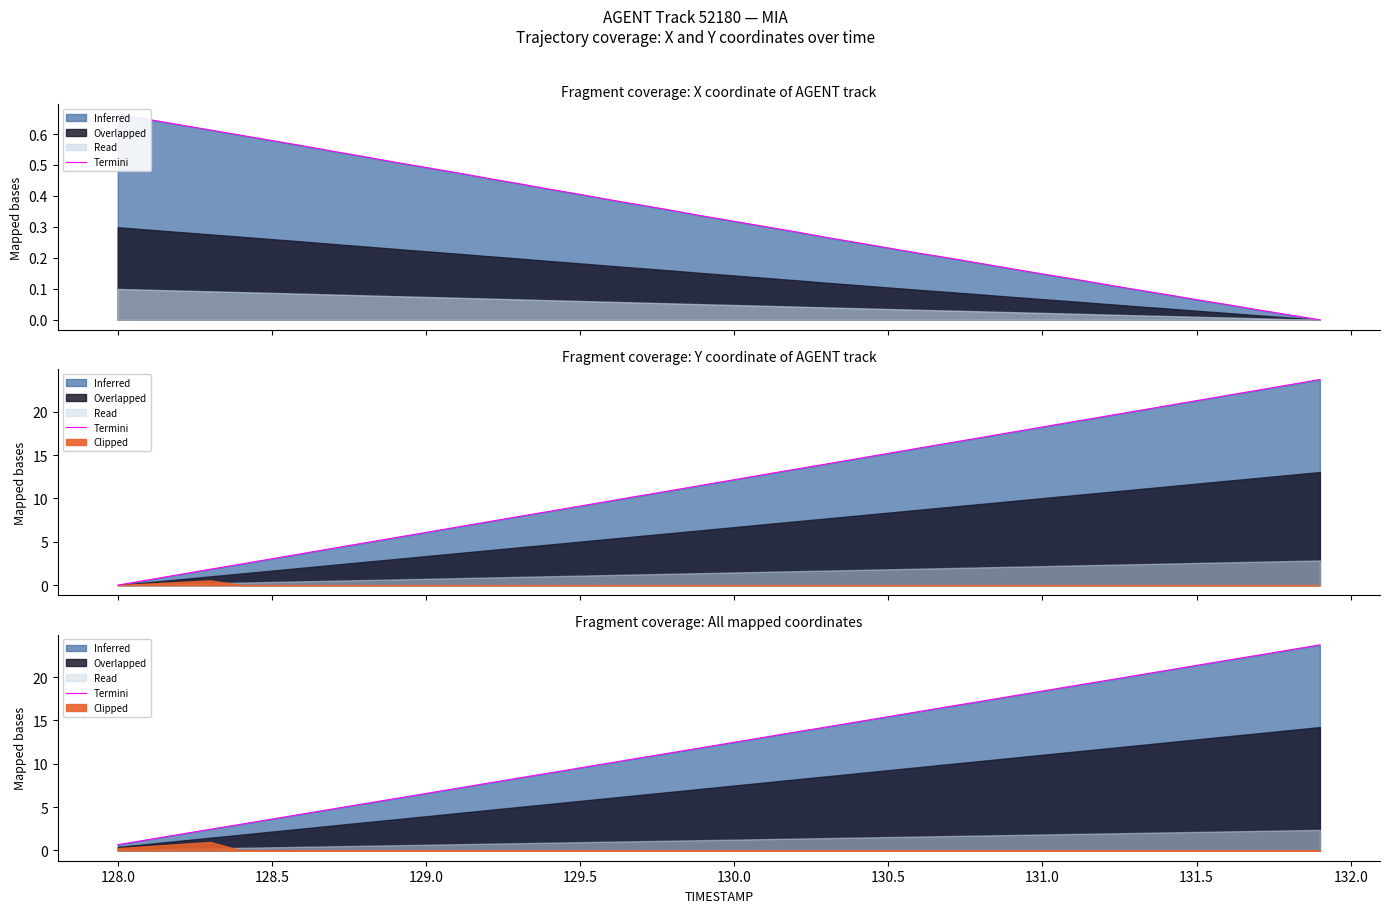

True or false: the data has more than 0 interior local peaks.

False